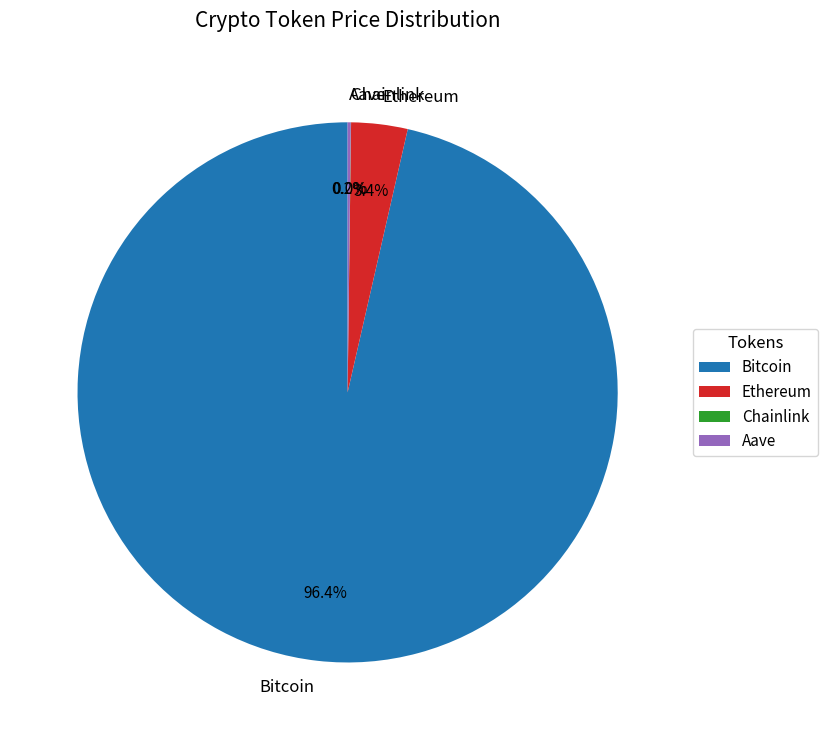

What is the majority slice?

Bitcoin